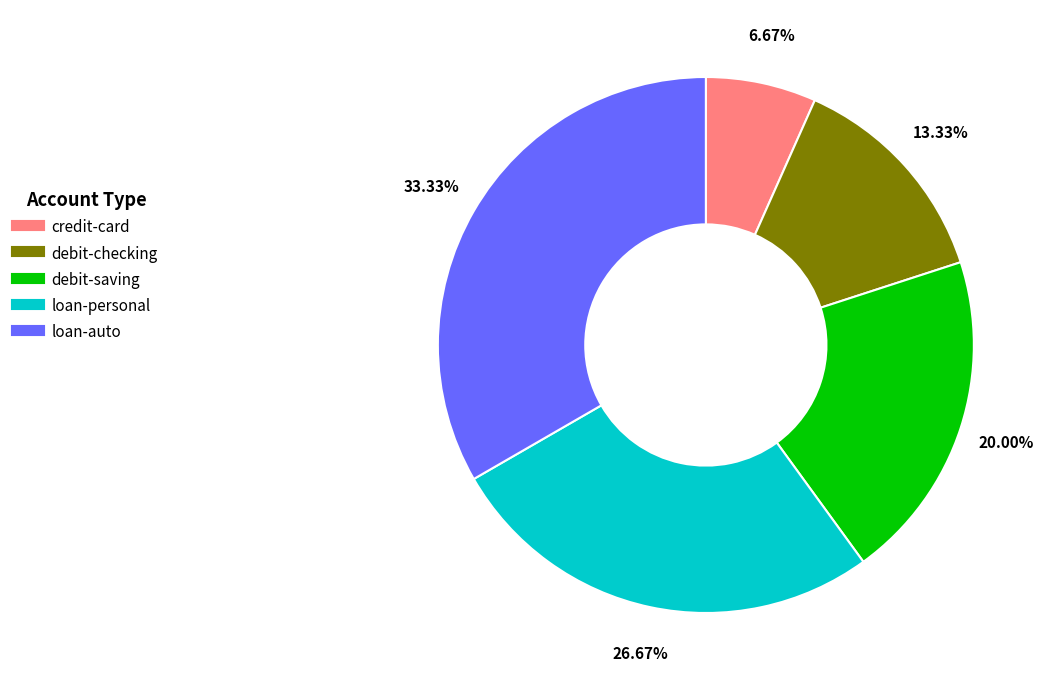

Is the sum of credit-card and debit-saving greater than half?

No